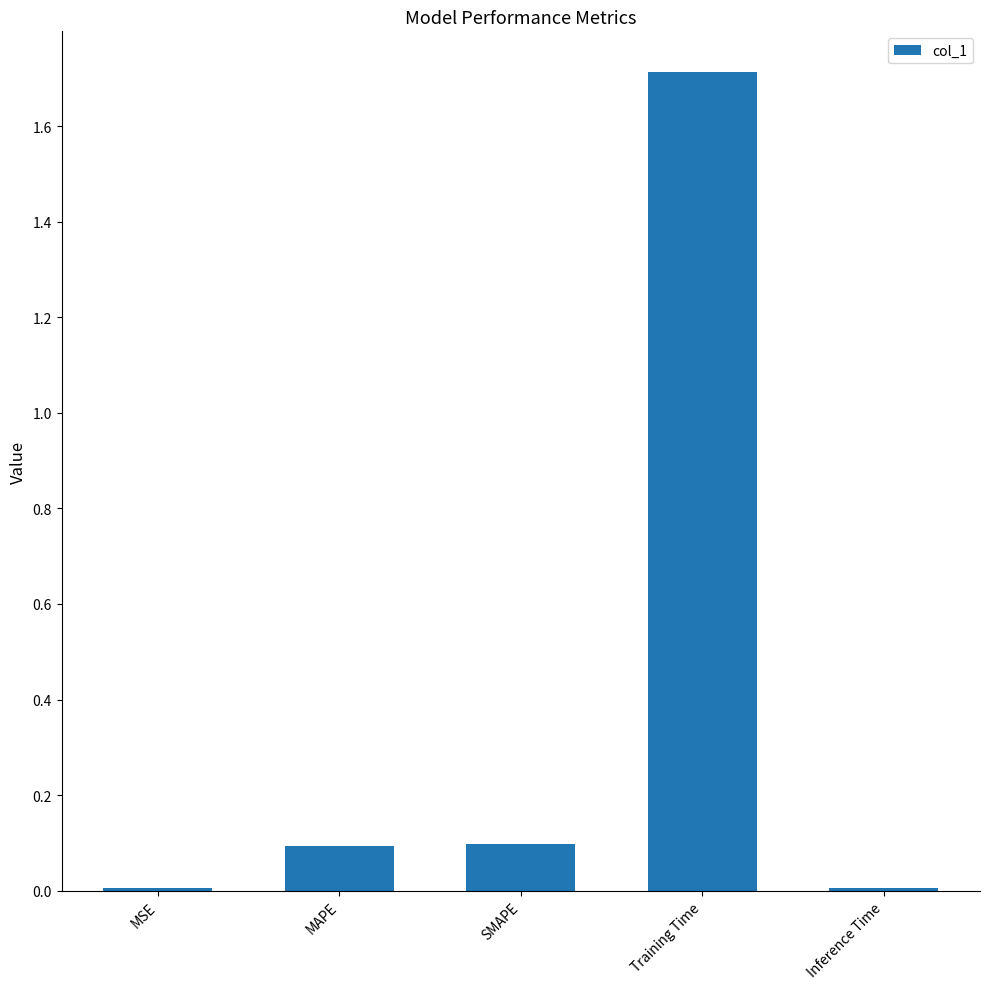

What is the sum of all values?

1.9